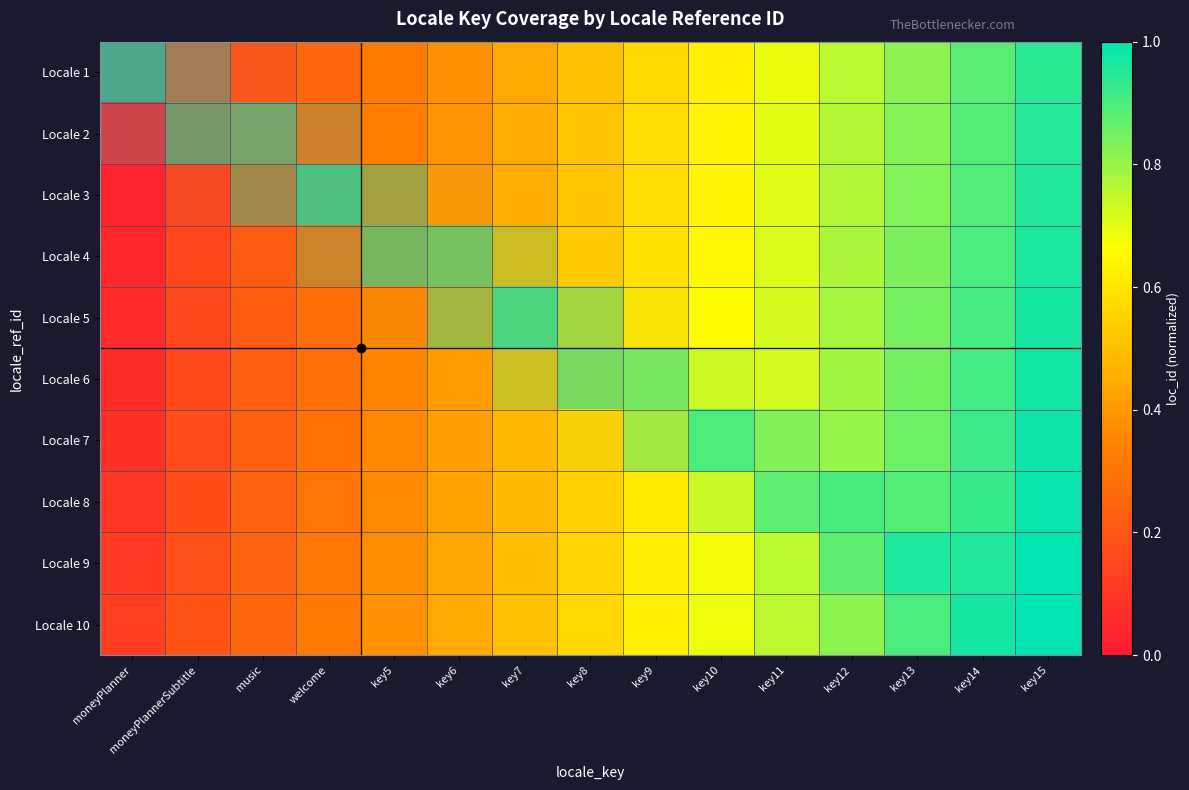

Rank the series by their maximum value, from lowest to highest.

Locale 1, Locale 2, Locale 3, Locale 4, Locale 5, Locale 6, Locale 7, Locale 8, Locale 9, Locale 10